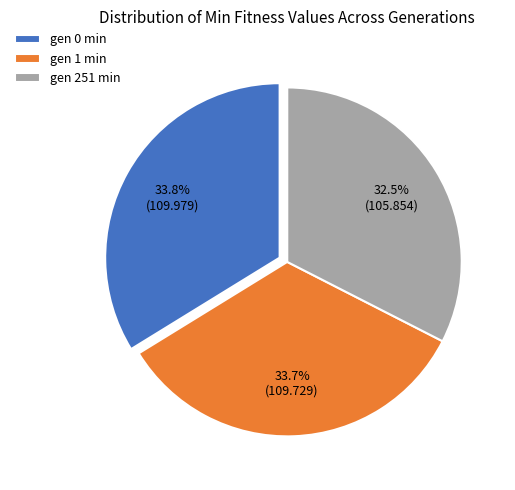

Between gen 251 min and gen 0 min, which is larger?

gen 0 min